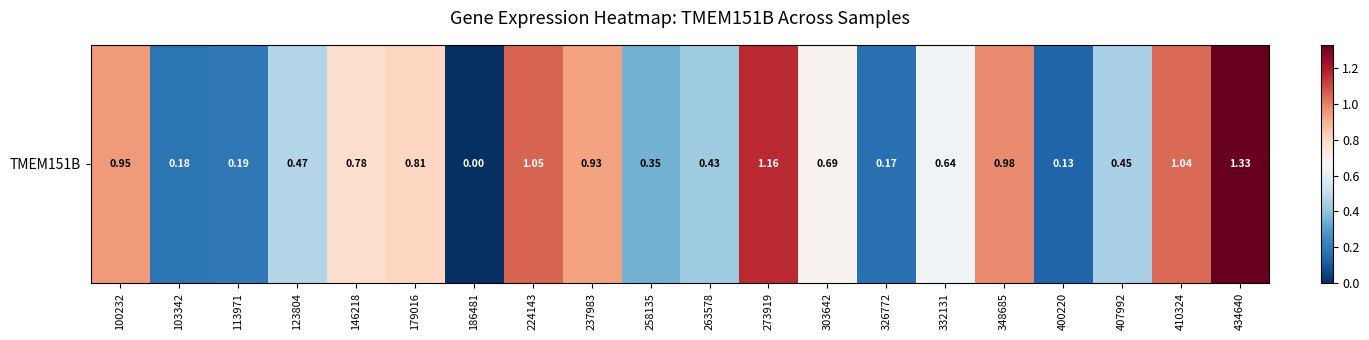

Reading left to right, what are all the values shown in this chart?

100232=0.9	103342=0.2	113971=0.2	123804=0.5	146218=0.8	179016=0.8	186481=0.0	224143=1.1	237983=0.9	258135=0.3	263578=0.4	273919=1.2	303642=0.7	326772=0.2	332131=0.6	348685=1.0	400220=0.1	407992=0.5	410324=1.0	434640=1.3